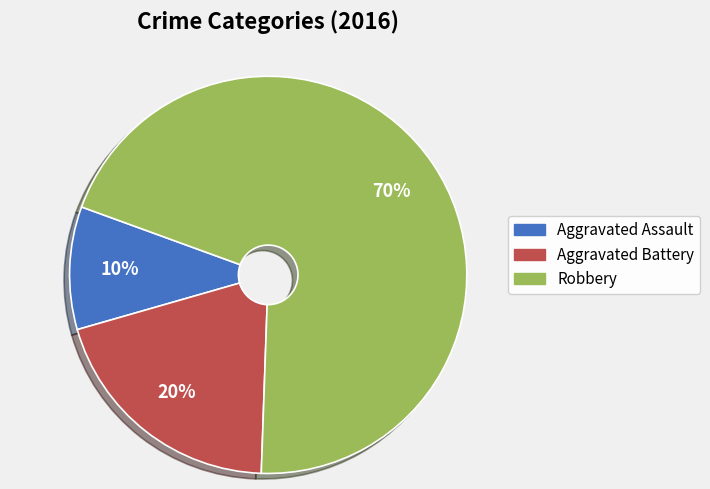

What is the largest slice in the pie chart?

Robbery